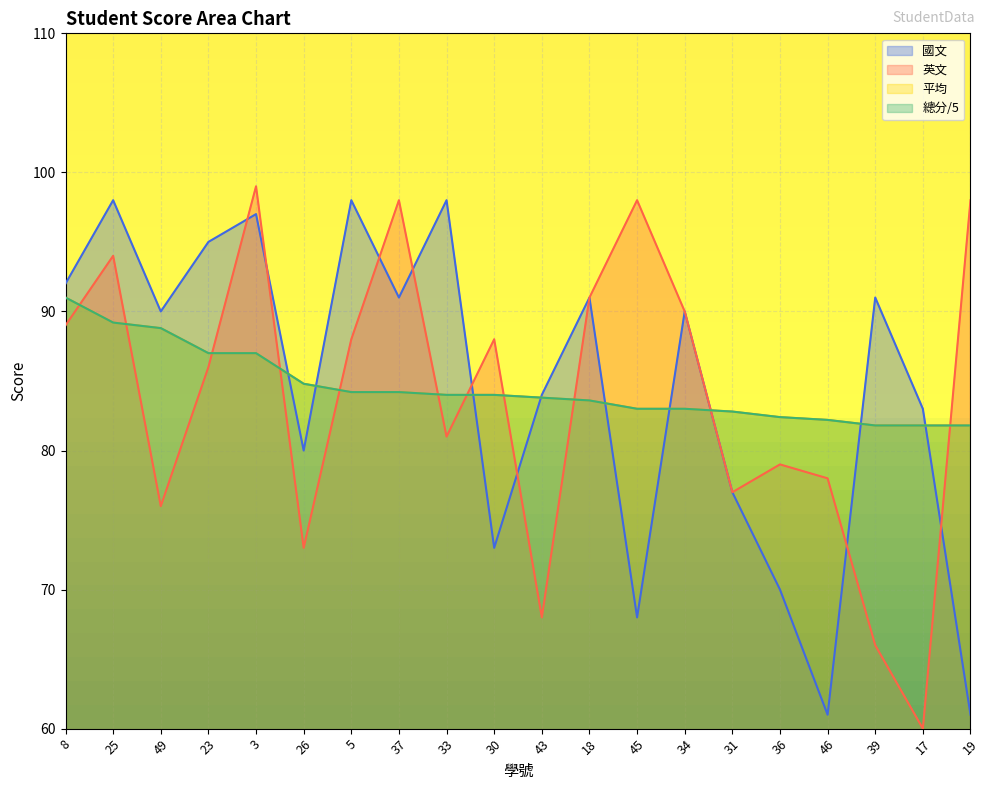

What is the difference between the 英文 values at 5 and 46?

10.0